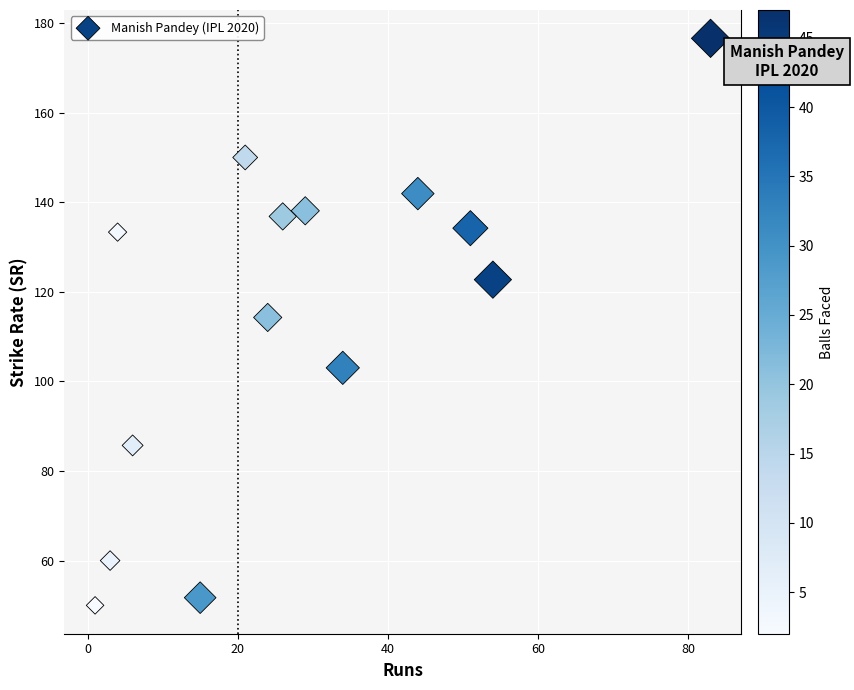

What is the range of Y values (max minus min)?

126.6